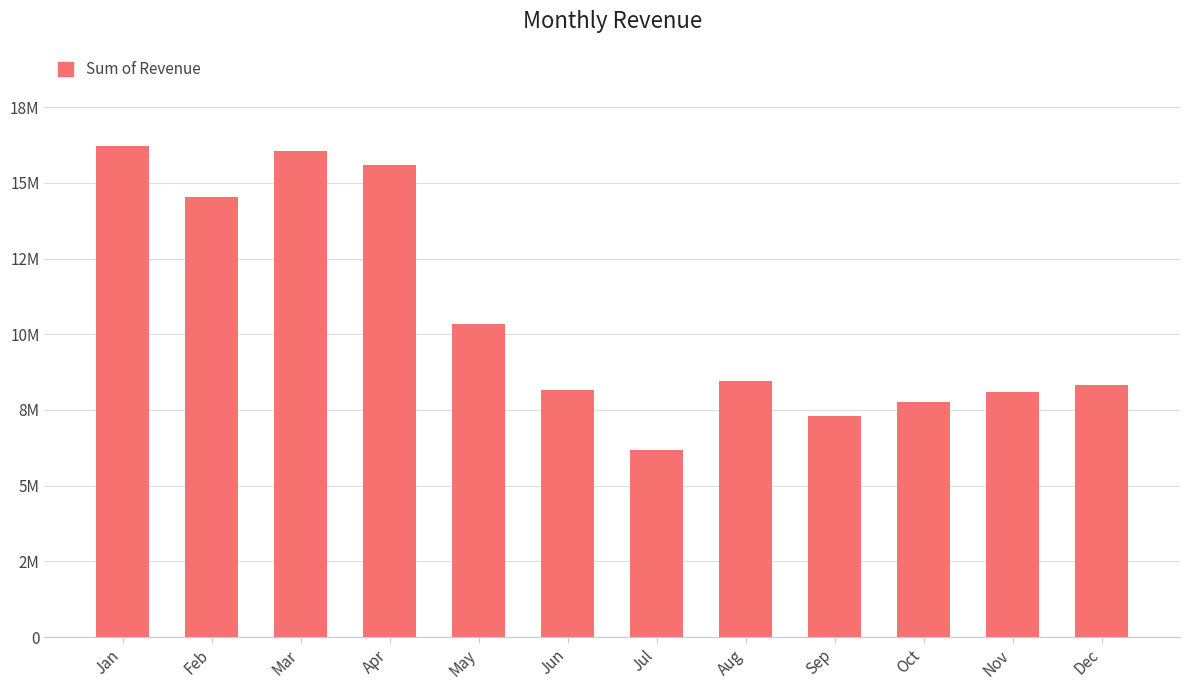

Are the bars horizontal?

No